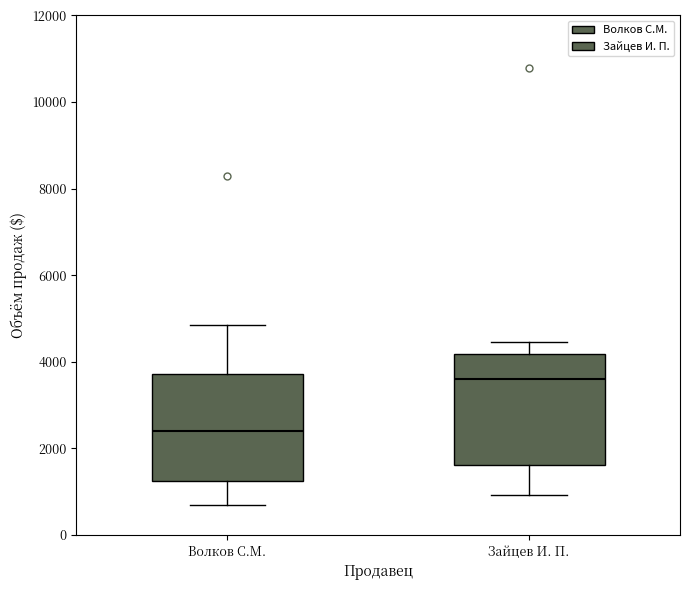

Which box has the lowest median line?

Волков С.М.